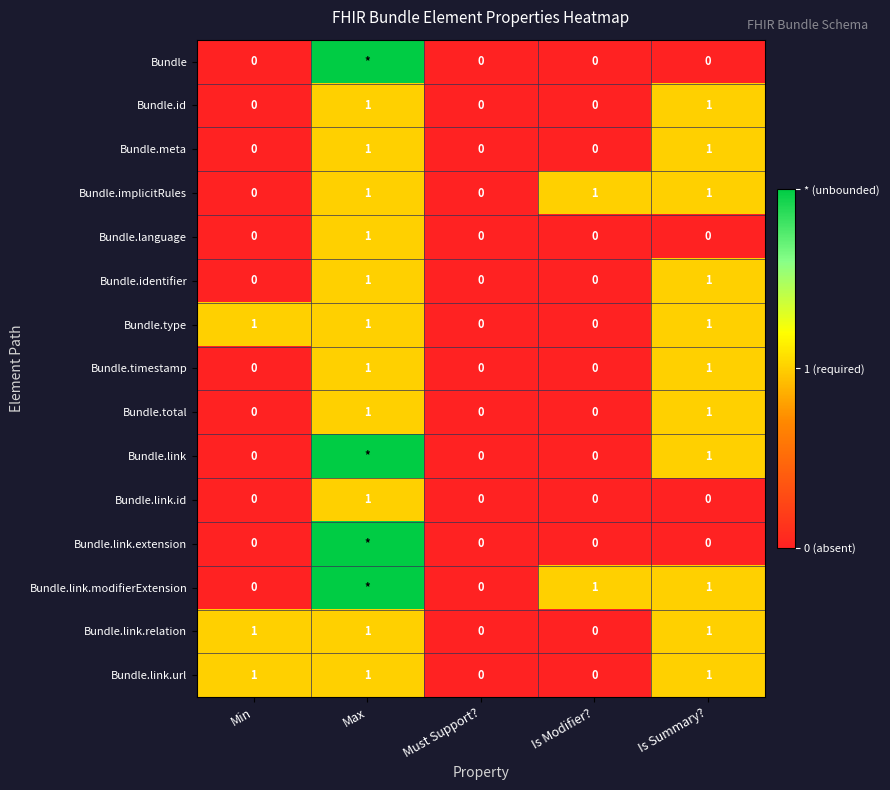

Is it true that Bundle.id equals 1 at Max?

True